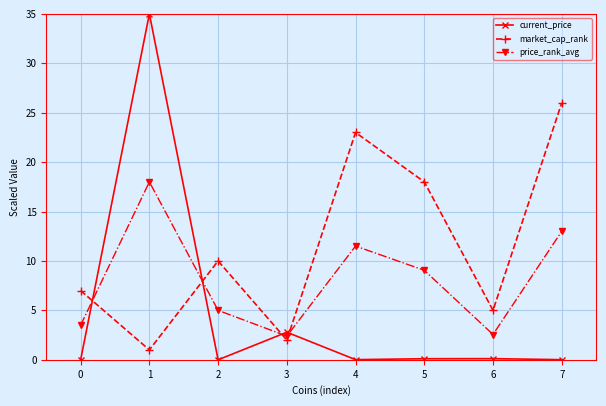

Which series has the largest total across all categories?

market_cap_rank